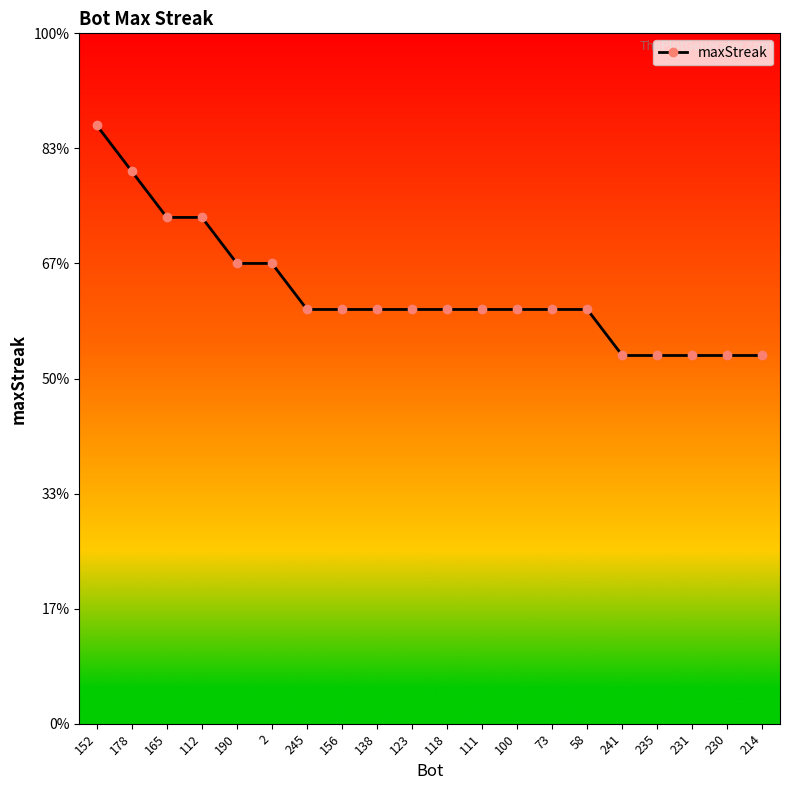

Is this an area chart (filled region under the line)?

No